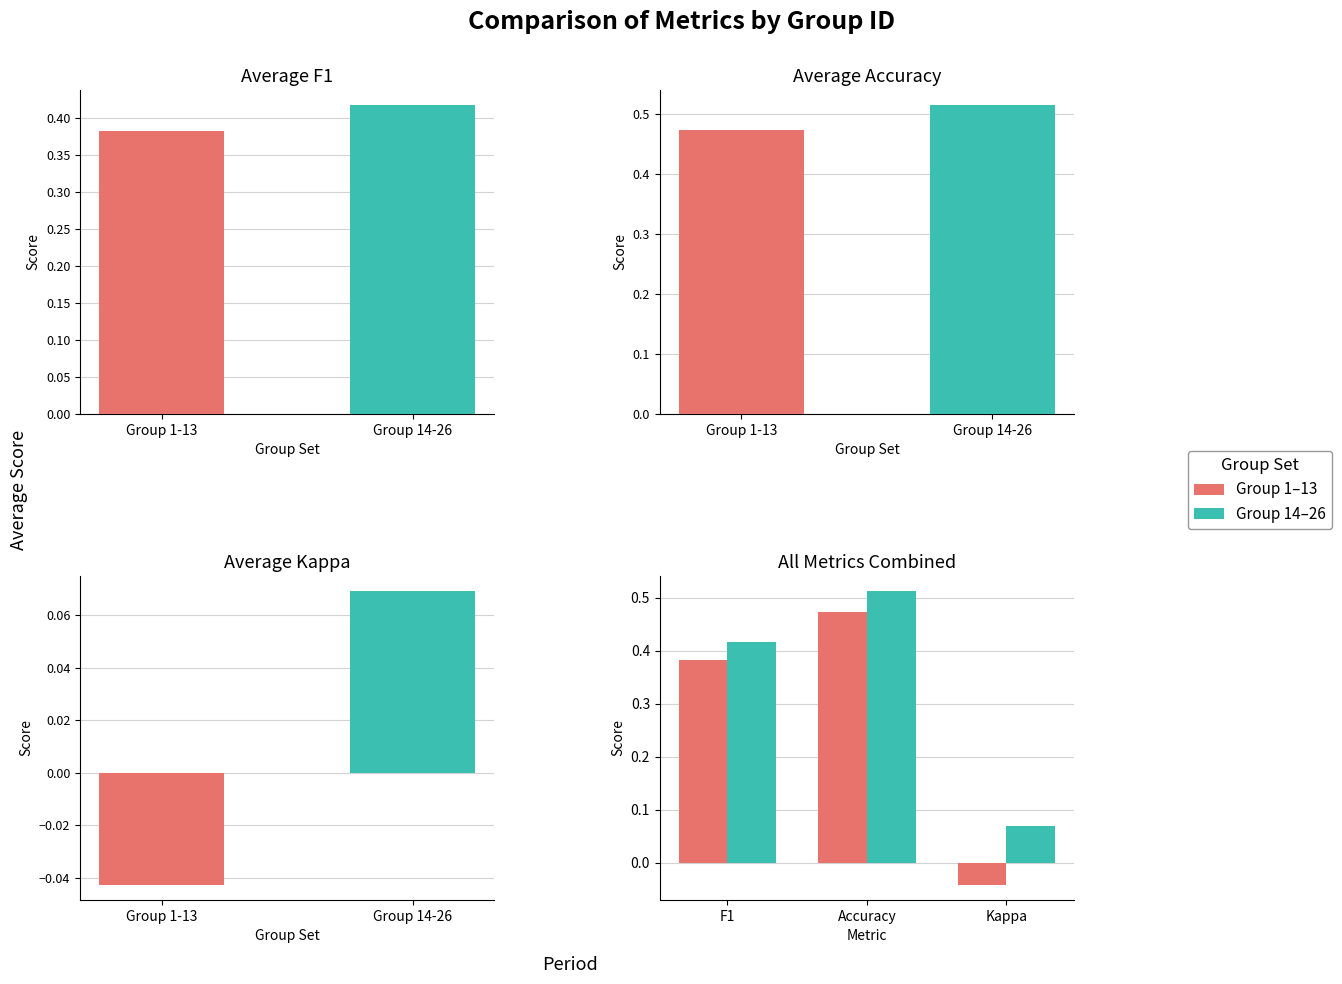

What is the difference between the maximum and minimum values in the Group 14–26 series?

0.4